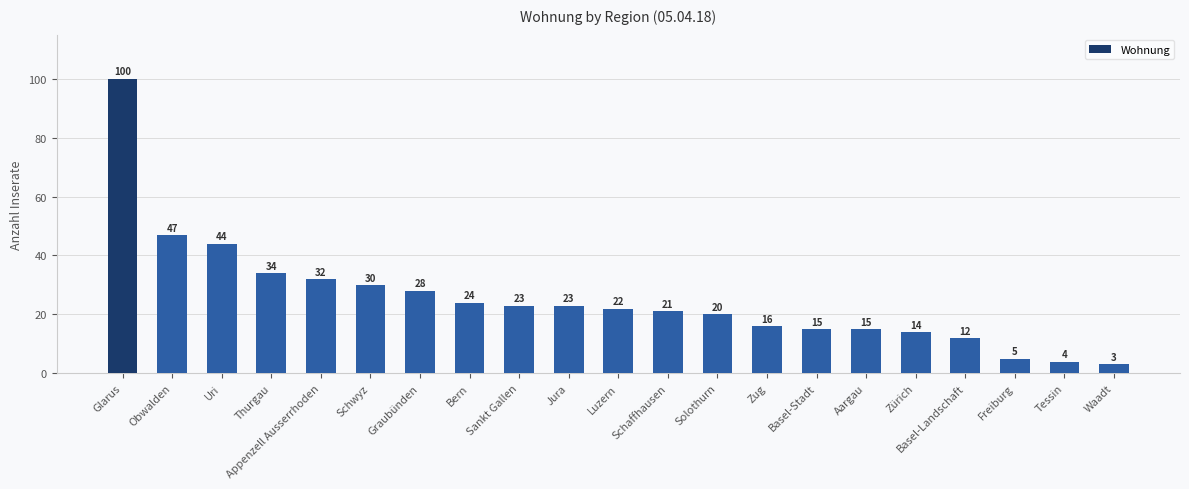

What is the label of the 14th bar from the left?

Zug